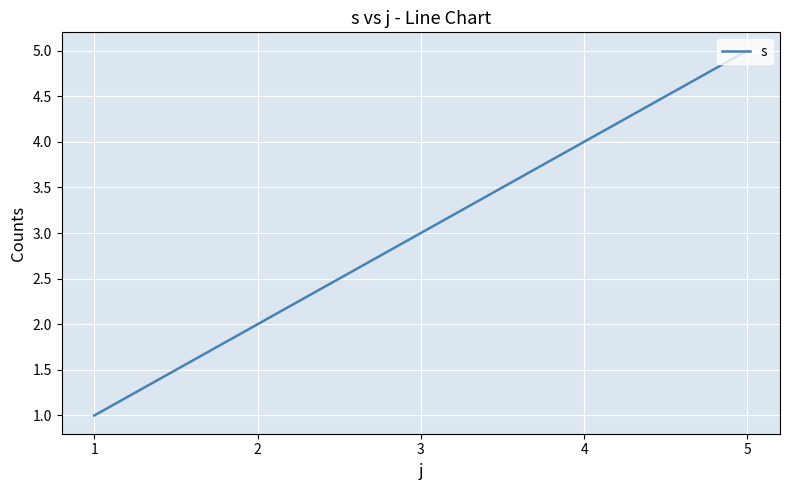

True or false: there are more than 1 points higher than both neighbors.

False